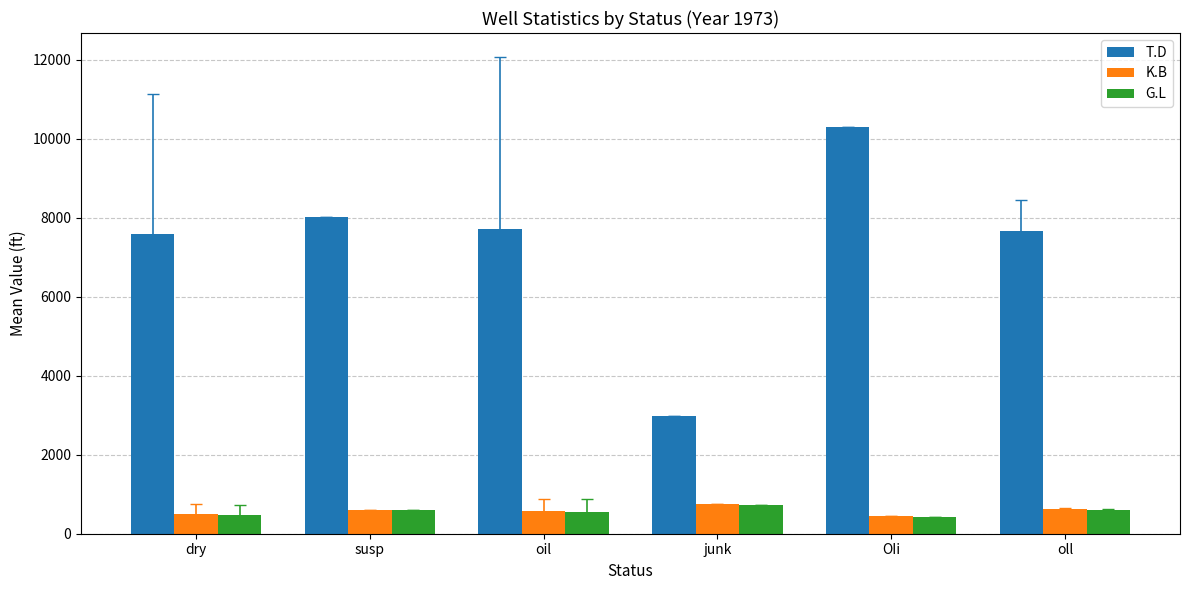

Is it true that G.L equals 593.0 at susp?

True